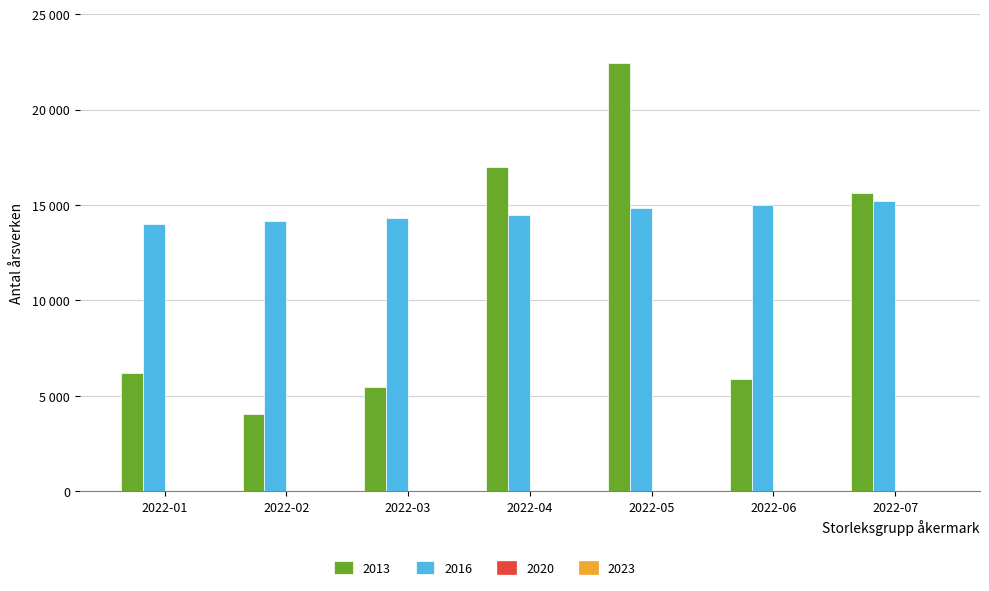

Reading right to left, transcribe all the data shown in this chart.

2013: 15636.5	5894.3	22441.2	16969.4	5463.6	4067.0	6192.9
2016: 15193.9	15017.8	14855.5	14500.8	14328.8	14151.5	14001.8
2020: 5.4	5.4	5.4	5.4	5.4	5.4	5.4
2023: 5.4	5.4	5.4	5.4	5.3	5.3	5.3